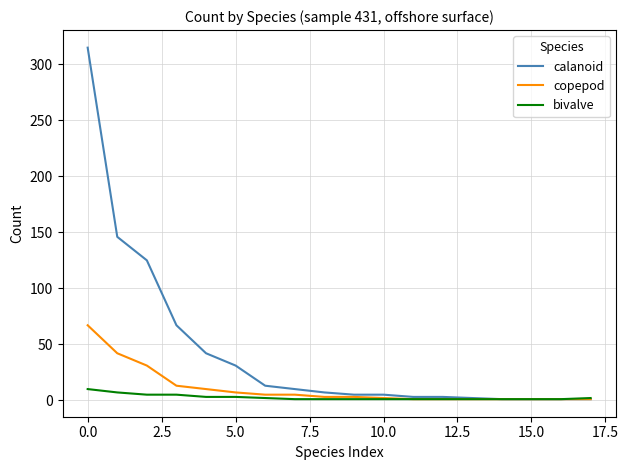

Rank the series by their maximum value, from highest to lowest.

calanoid, copepod, bivalve